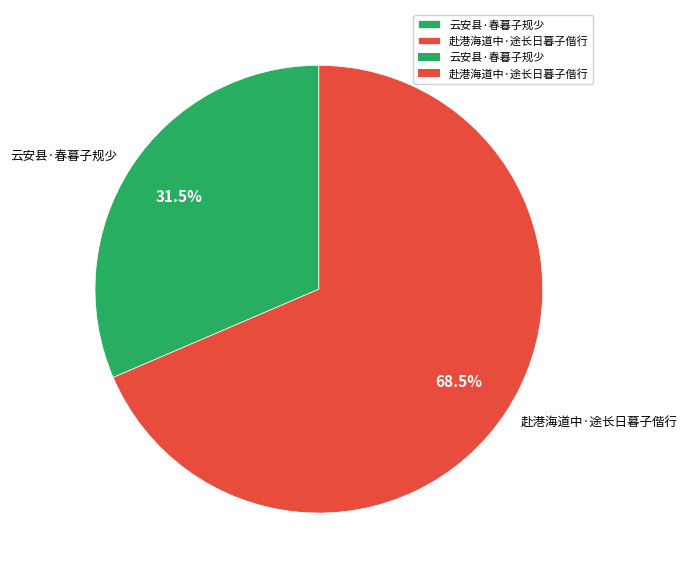

Rank the categories by value from lowest to highest.

云安县·春暮子规少, 赴港海道中·途长日暮子偕行